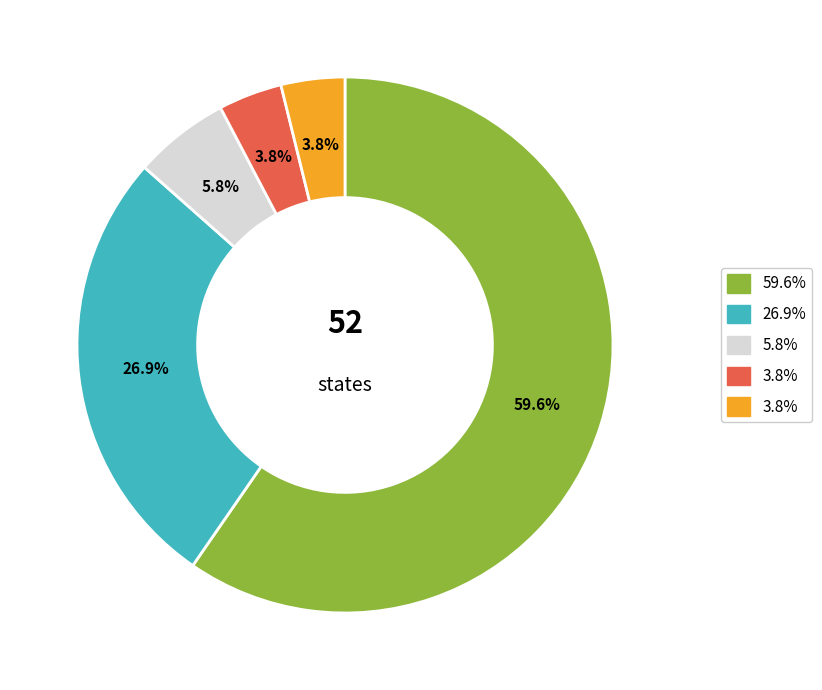

Is there a majority slice in this chart?

Yes